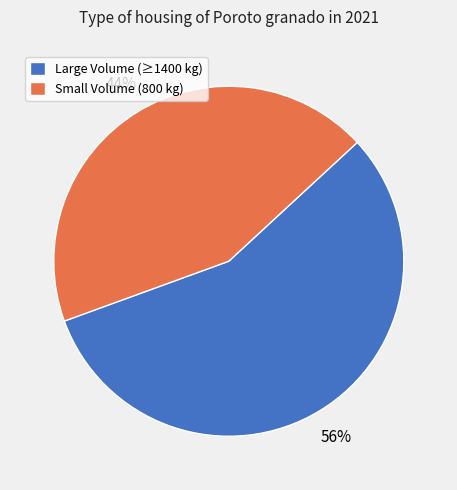

What percentage is the Large Volume (≥1400 kg) slice, to the nearest percent?

56%